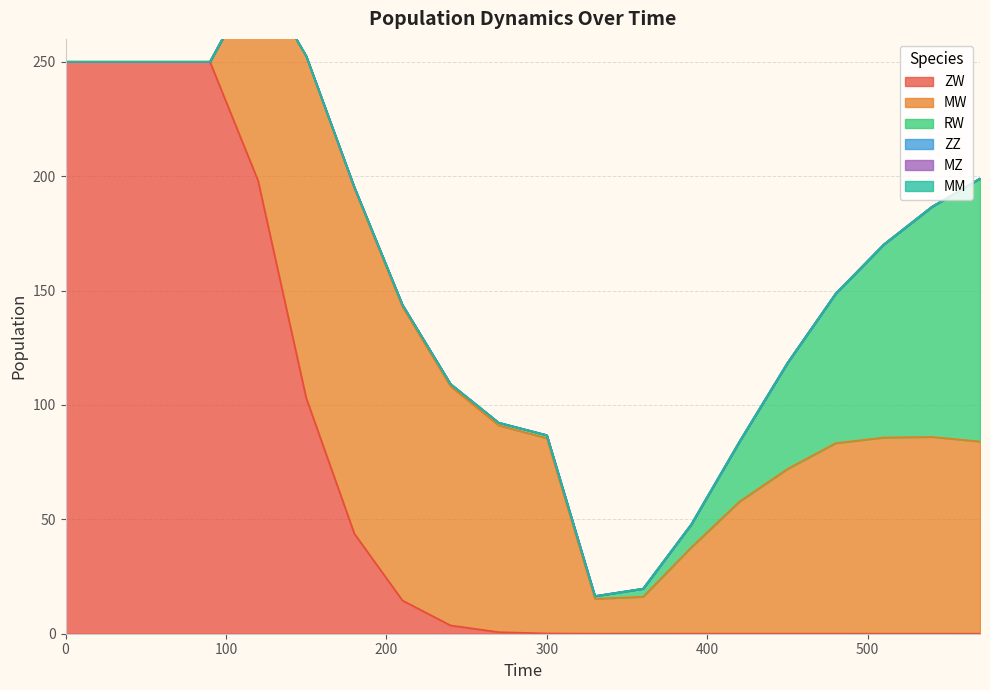

At which category does RW reach its first local valley?

330